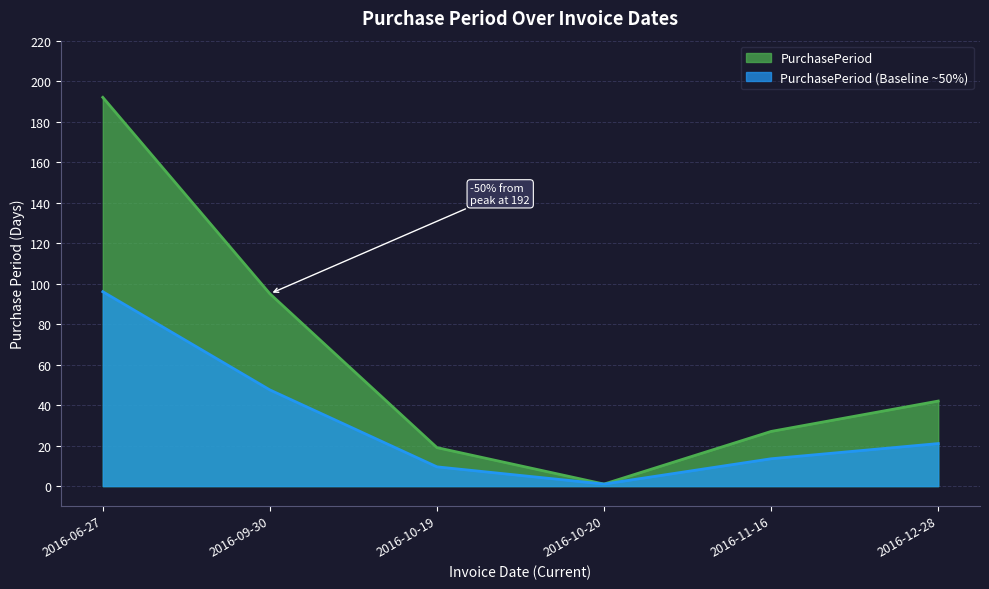

Where does the data first go above 42?

2016-06-27